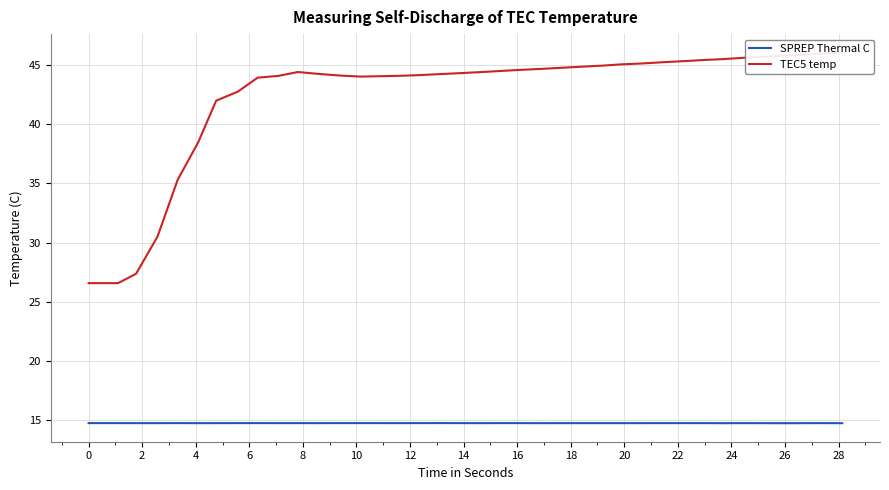

True or false: SPREP Thermal C and TEC5 temp cross at least once.

False